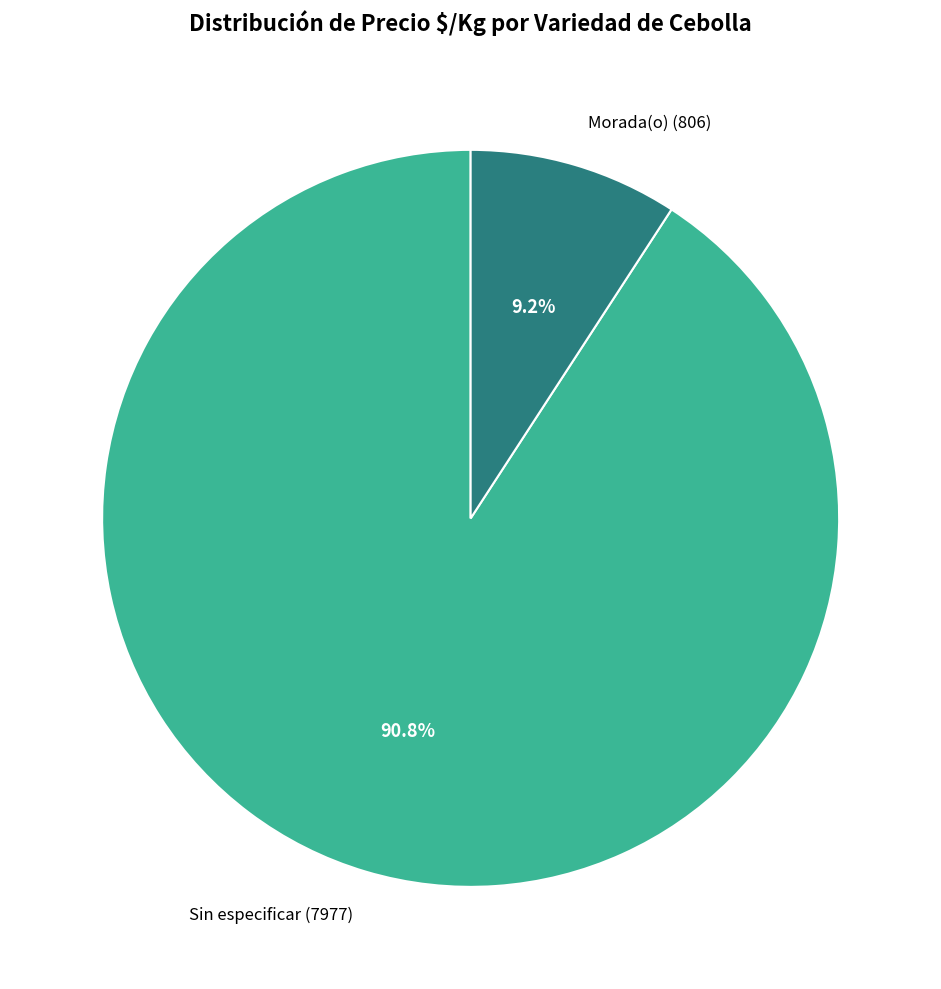

Is there a majority slice in this chart?

Yes